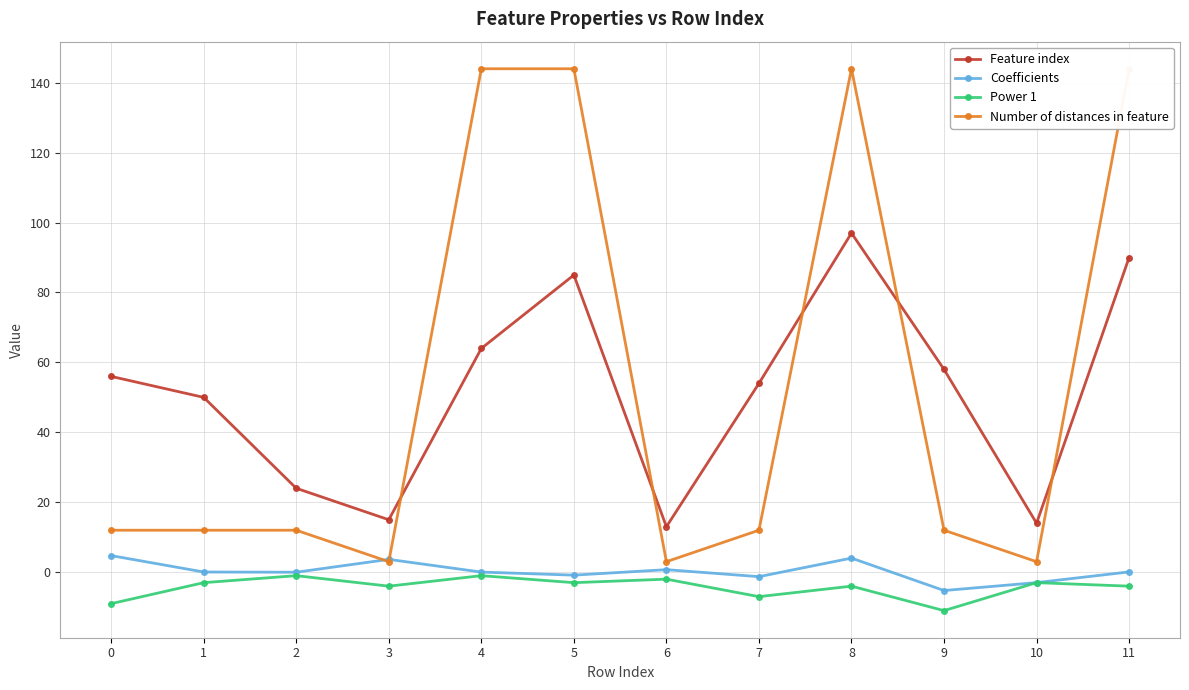

At which label does Power 1 reach its minimum?

9